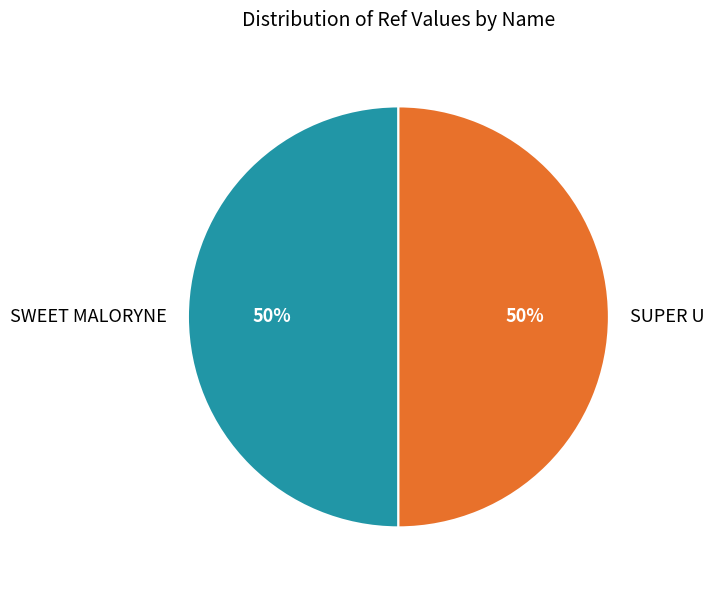

What is the ratio of the value at SWEET MALORYNE to the value at SUPER U?

1.0